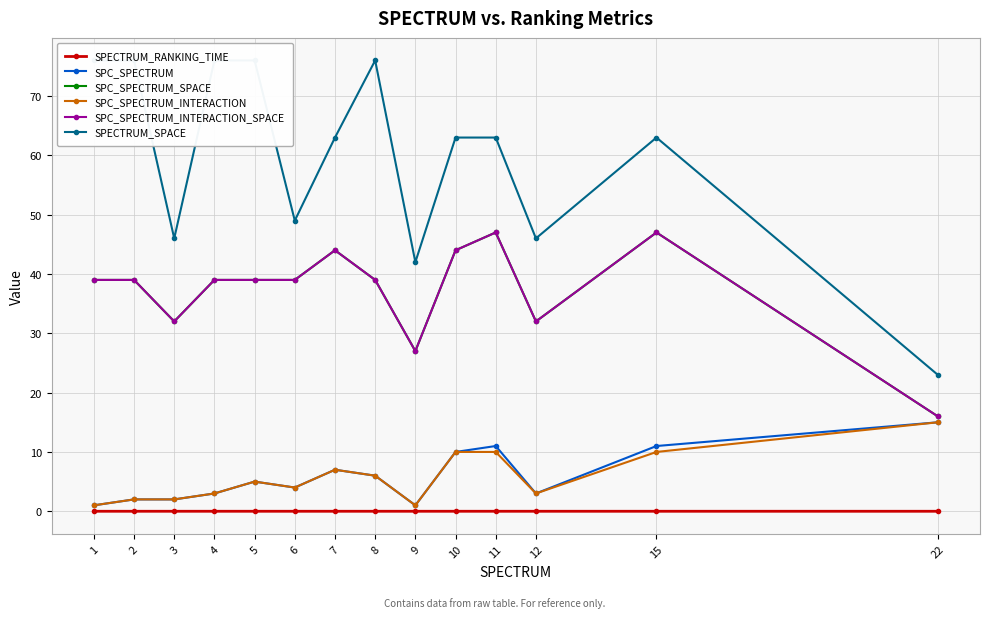

Reading right to left, what are all the values shown in this chart?

SPECTRUM_RANKING_TIME: 22=0.0	15=0.0	12=0.0	11=0.0	10=0.0	9=0.0	8=0.0	7=0.0	6=0.0	5=0.0	4=0.0	3=0.0	2=0.0	1=0.0
SPC_SPECTRUM: 22=15.0	15=11.0	12=3.0	11=11.0	10=10.0	9=1.0	8=6.0	7=7.0	6=4.0	5=5.0	4=3.0	3=2.0	2=2.0	1=1.0
SPC_SPECTRUM_SPACE: 22=16.0	15=47.0	12=32.0	11=47.0	10=44.0	9=27.0	8=39.0	7=44.0	6=39.0	5=39.0	4=39.0	3=32.0	2=39.0	1=39.0
SPC_SPECTRUM_INTERACTION: 22=15.0	15=10.0	12=3.0	11=10.0	10=10.0	9=1.0	8=6.0	7=7.0	6=4.0	5=5.0	4=3.0	3=2.0	2=2.0	1=1.0
SPC_SPECTRUM_INTERACTION_SPACE: 22=16.0	15=47.0	12=32.0	11=47.0	10=44.0	9=27.0	8=39.0	7=44.0	6=39.0	5=39.0	4=39.0	3=32.0	2=39.0	1=39.0
SPECTRUM_SPACE: 22=23.0	15=63.0	12=46.0	11=63.0	10=63.0	9=42.0	8=76.0	7=63.0	6=49.0	5=76.0	4=76.0	3=46.0	2=76.0	1=76.0